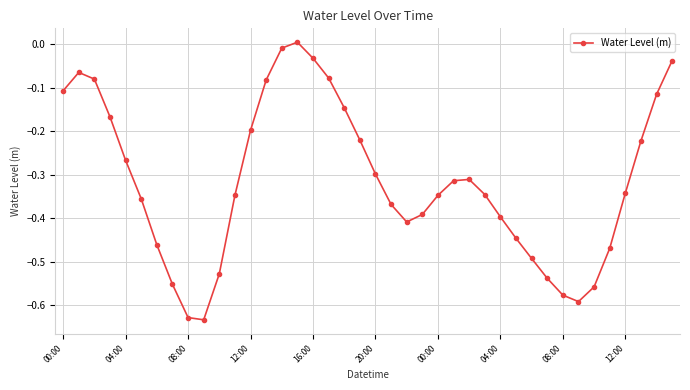

How many data points are less than 0?

39